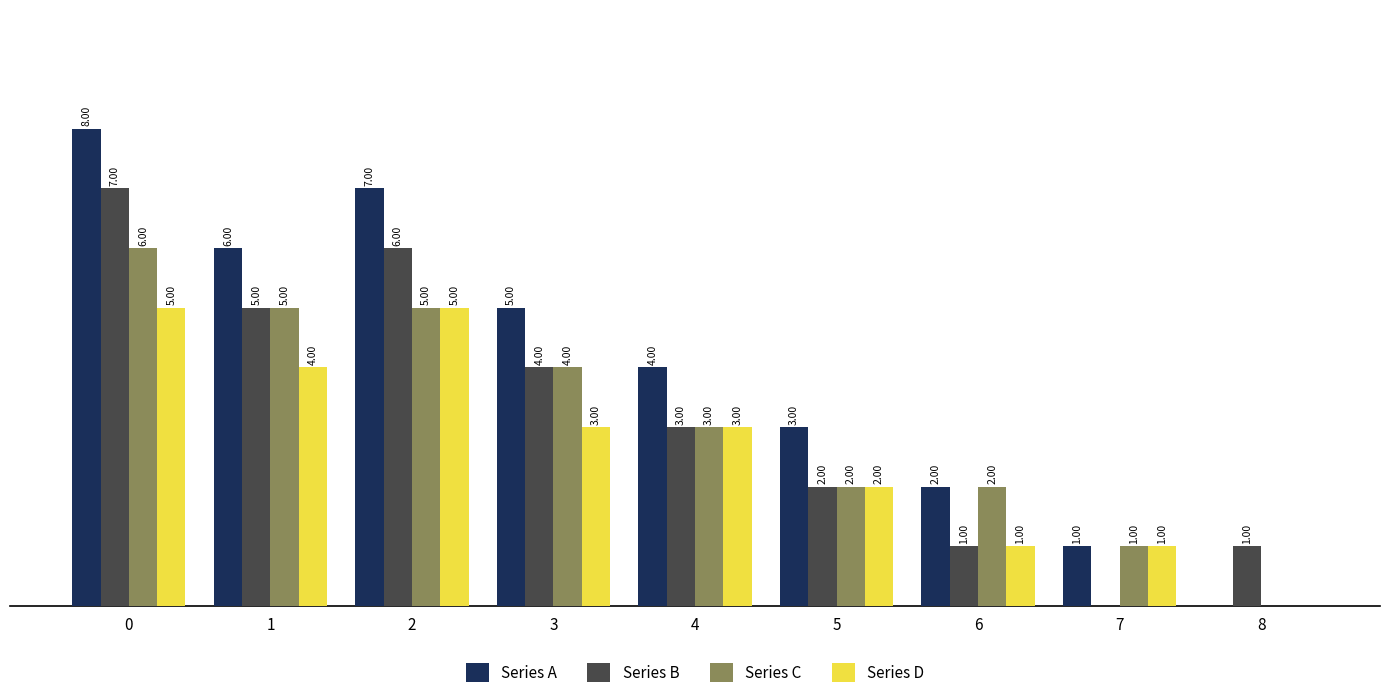

Does the chart contain stacked bars?

No